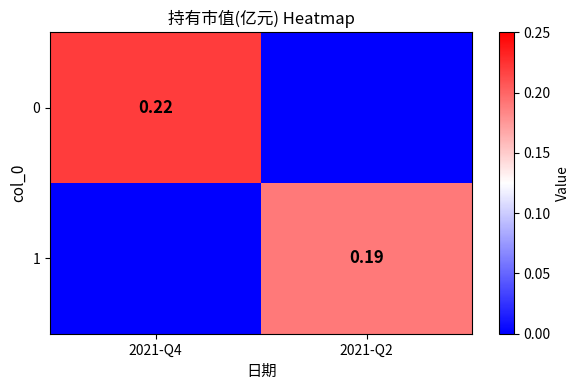

What is the difference between the maximum and minimum values in the 1 series?

0.2